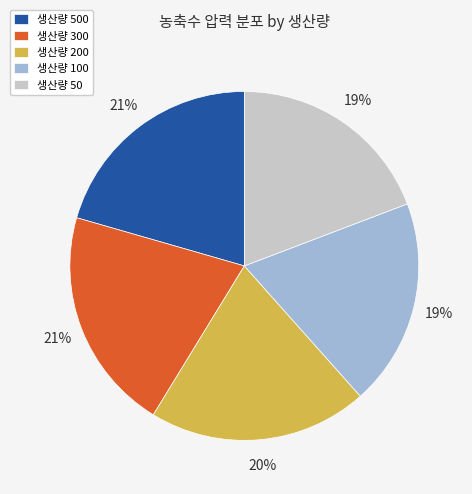

How many segments does this pie chart have?

5